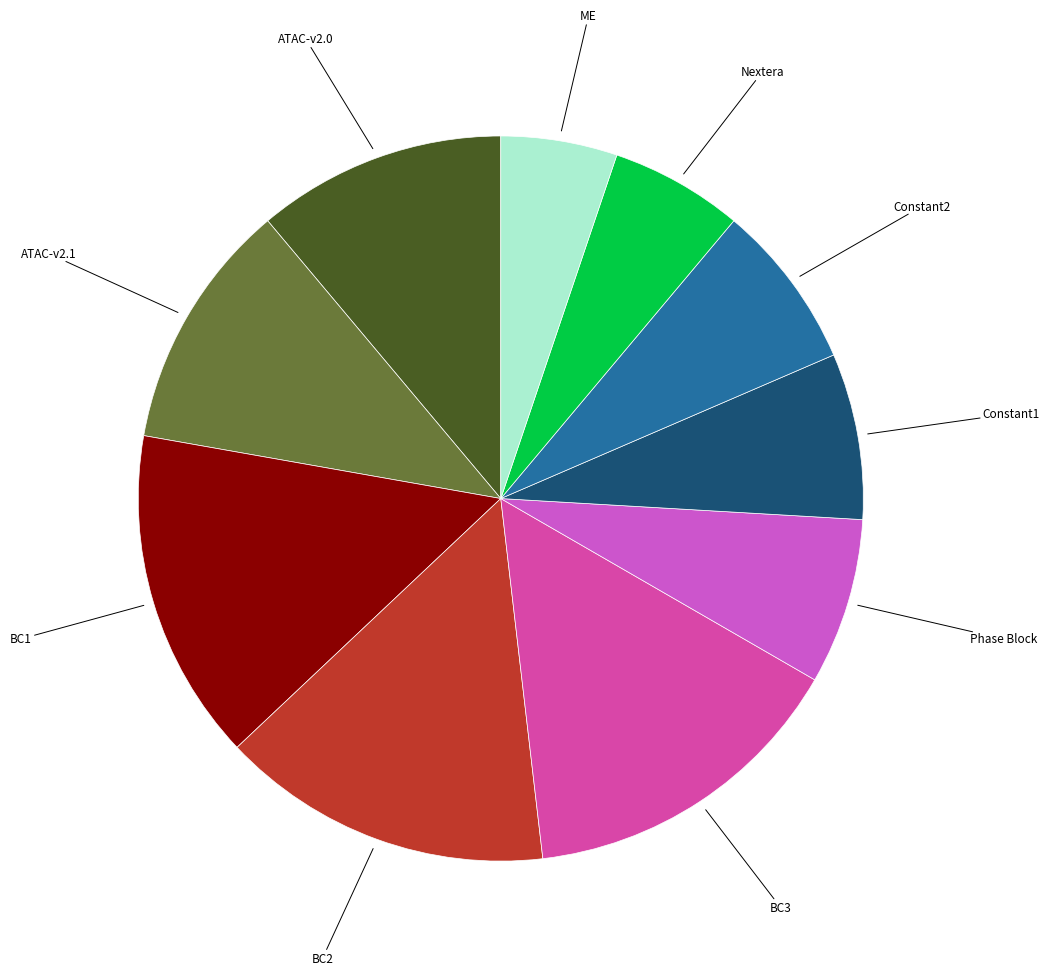

Does any single category account for the majority?

No